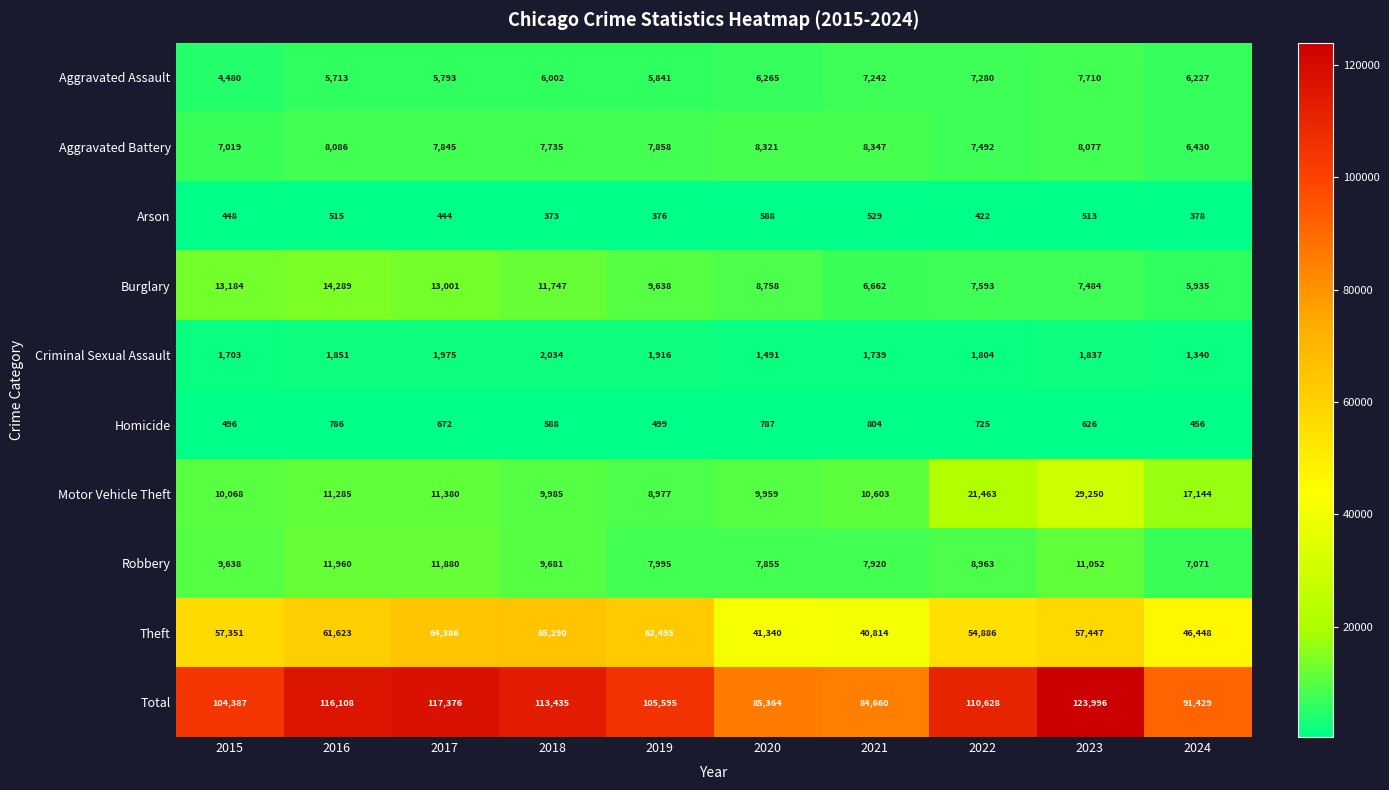

What is the total value across all series at 2018?

226870